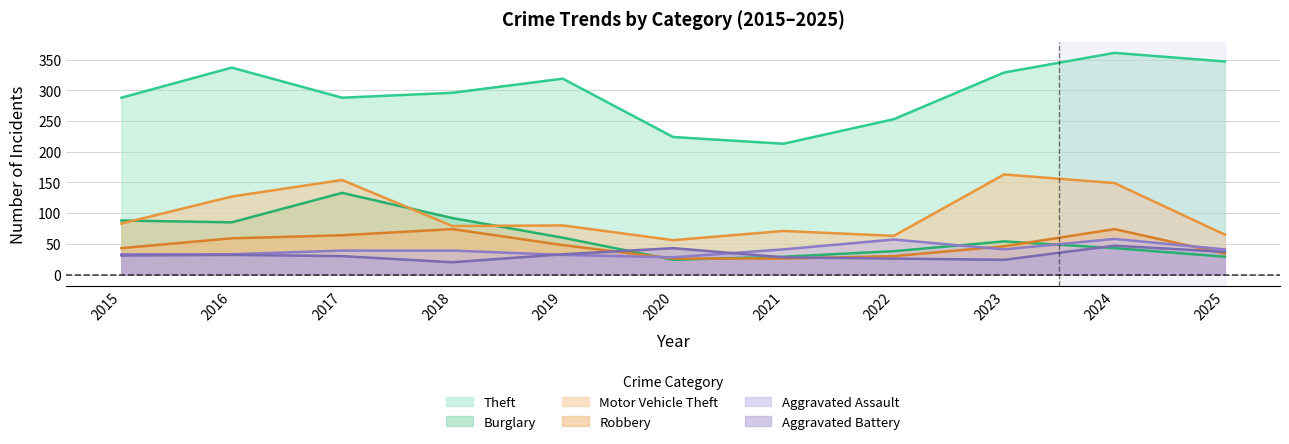

How many lines are shown in the chart?

6